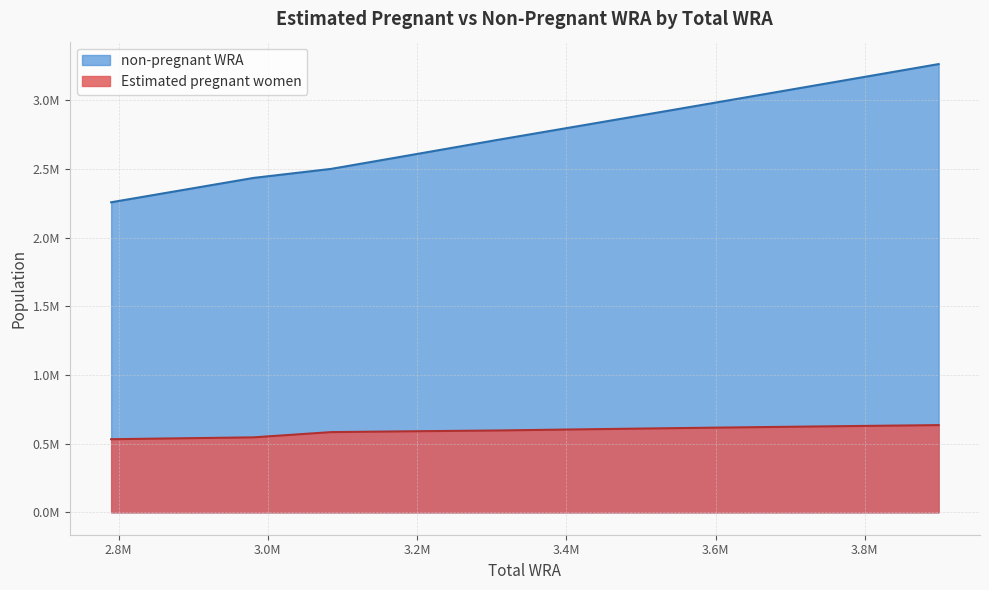

What are all the series names shown in the legend?

non-pregnant WRA, Estimated pregnant women